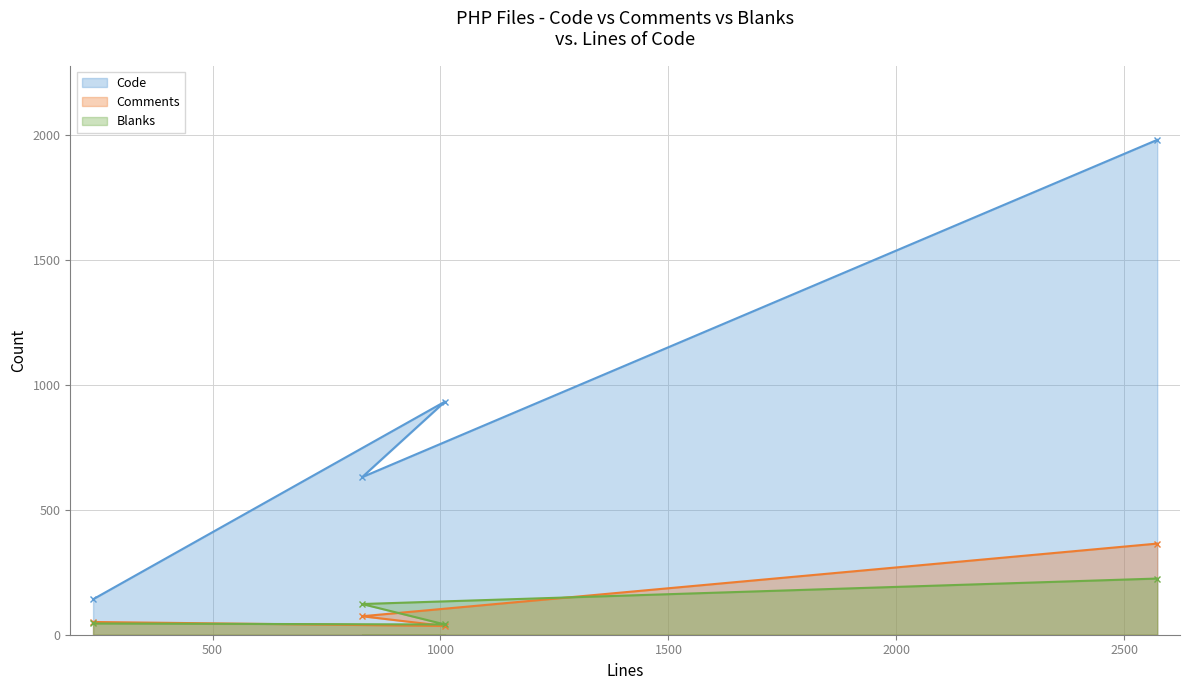

True or false: Code and Comments intersect in this chart.

False